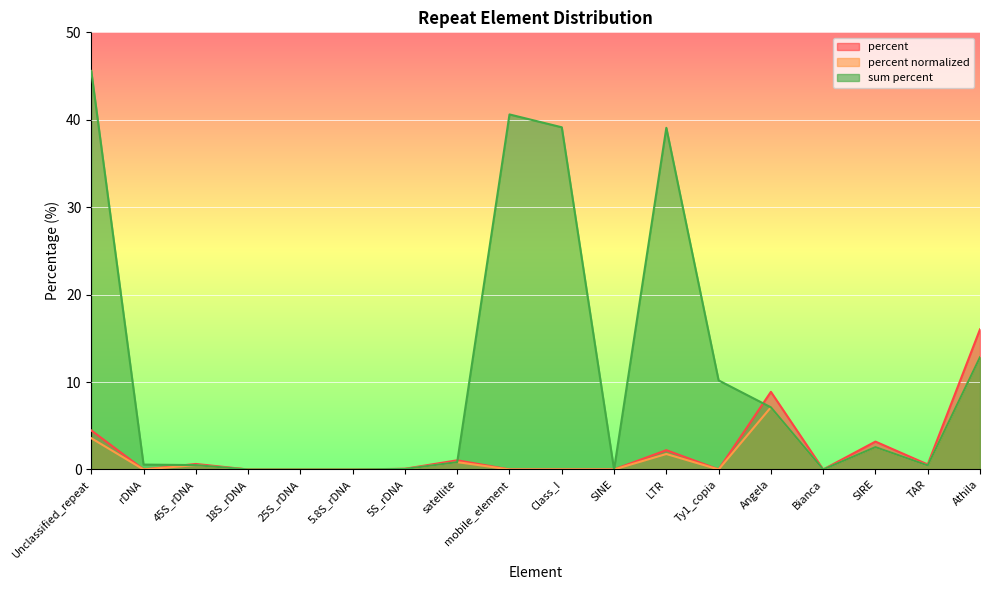

Reading left to right, list all the values displayed in this chart.

percent: Unclassified_repeat=4.5	rDNA=0.0	45S_rDNA=0.6	18S_rDNA=0.0	25S_rDNA=0.0	5.8S_rDNA=0.0	5S_rDNA=0.1	satellite=1.1	mobile_element=0.0	Class_I=0.0	SINE=0.0	LTR=2.2	Ty1_copia=0.0	Angela=8.9	Bianca=0.0	SIRE=3.2	TAR=0.6	Athila=16.0
percent normalized: Unclassified_repeat=3.6	rDNA=0.0	45S_rDNA=0.5	18S_rDNA=0.0	25S_rDNA=0.0	5.8S_rDNA=0.0	5S_rDNA=0.1	satellite=0.8	mobile_element=0.0	Class_I=0.0	SINE=0.0	LTR=1.8	Ty1_copia=0.0	Angela=7.1	Bianca=0.0	SIRE=2.6	TAR=0.5	Athila=12.8
sum percent: Unclassified_repeat=45.6	rDNA=0.6	45S_rDNA=0.5	18S_rDNA=0.0	25S_rDNA=0.0	5.8S_rDNA=0.0	5S_rDNA=0.1	satellite=0.8	mobile_element=40.6	Class_I=39.1	SINE=0.0	LTR=39.1	Ty1_copia=10.2	Angela=7.1	Bianca=0.0	SIRE=2.6	TAR=0.5	Athila=12.8